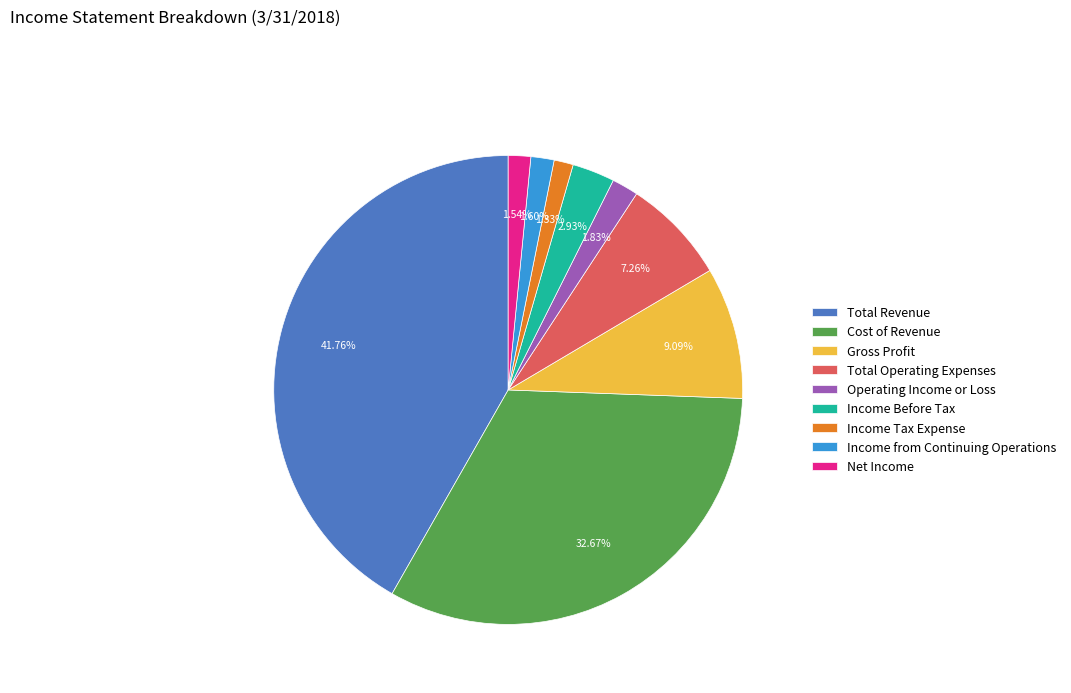

True or false: Total Operating Expenses accounts for 22% of the total.

False